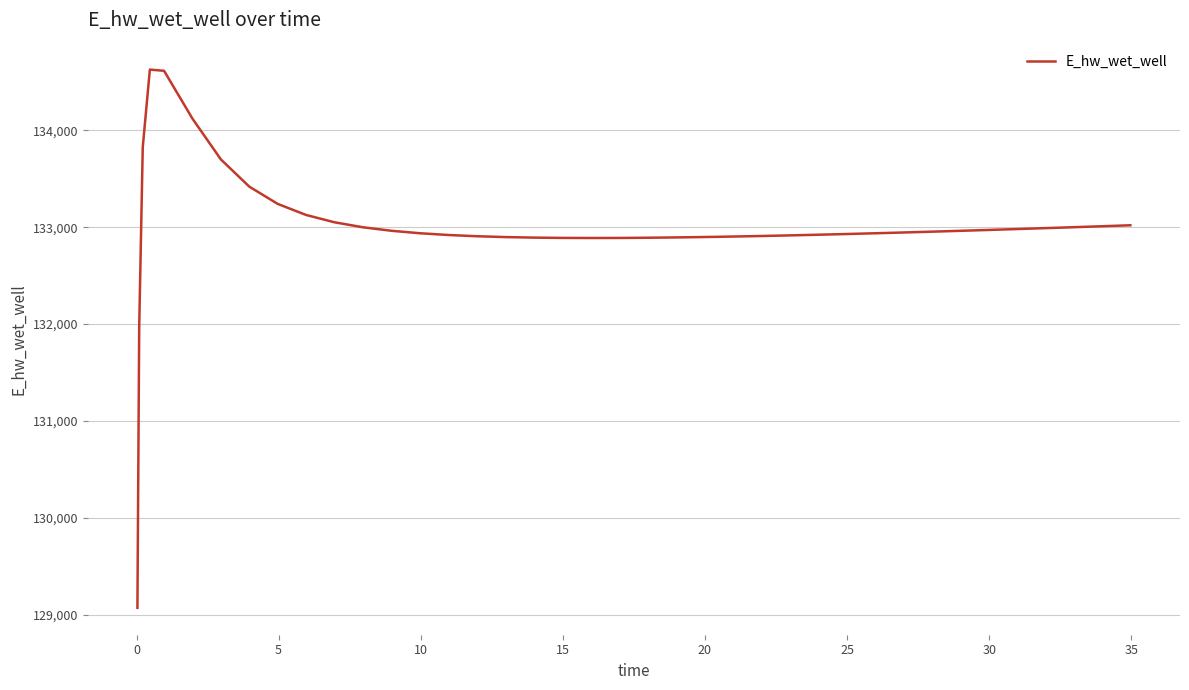

What is the maximum value shown in the chart?

134628.0